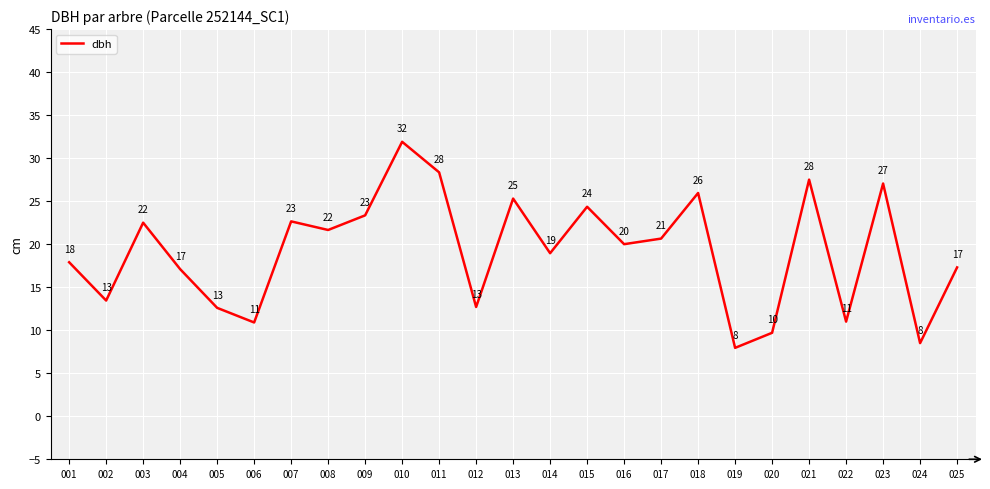

Where is the first local minimum?

002